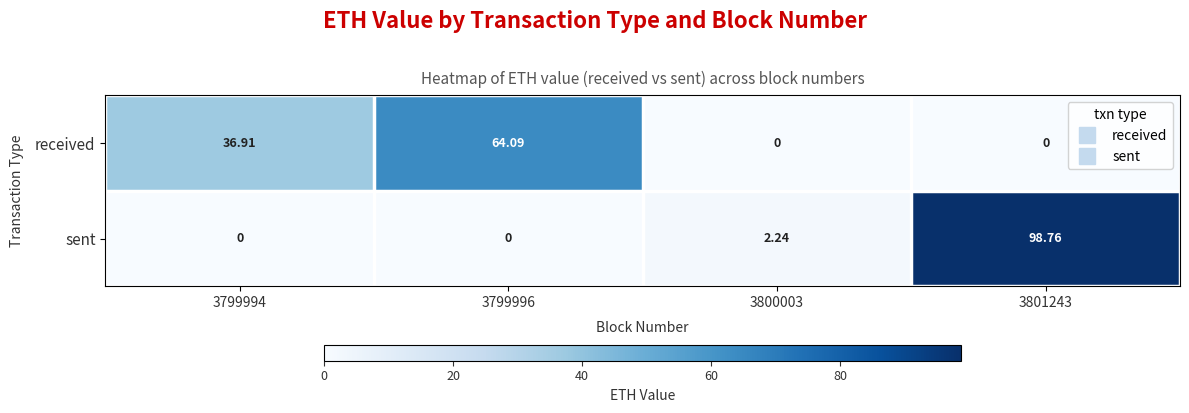

Between 3799994 and 3800003, which series saw the biggest shift?

received